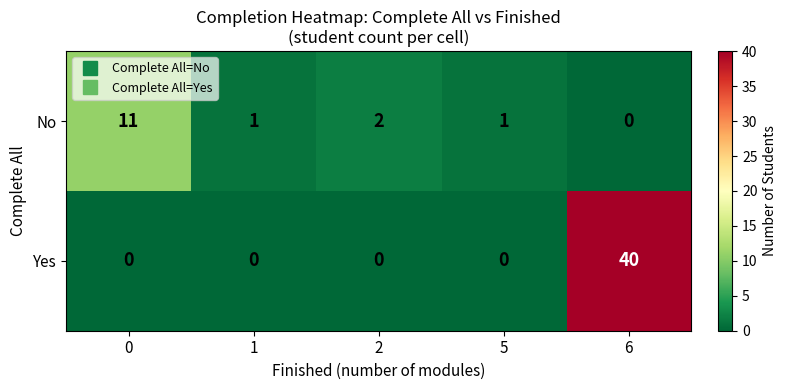

At 2, list the series in order from largest to smallest.

No, Yes